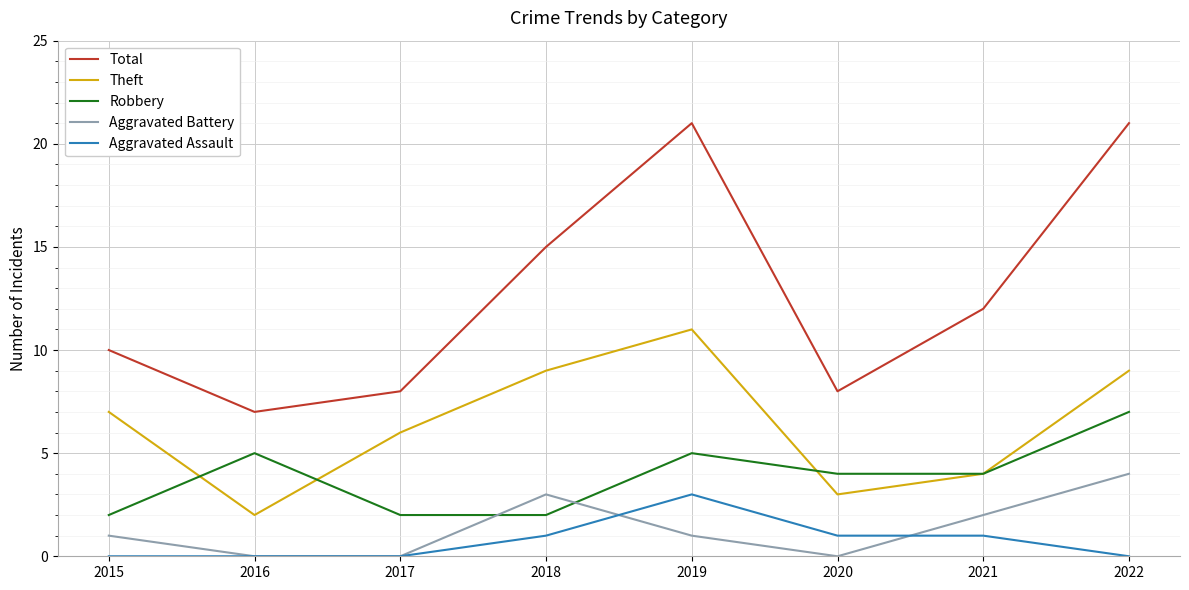

What is the difference between the highest and lowest values at 2016?

7